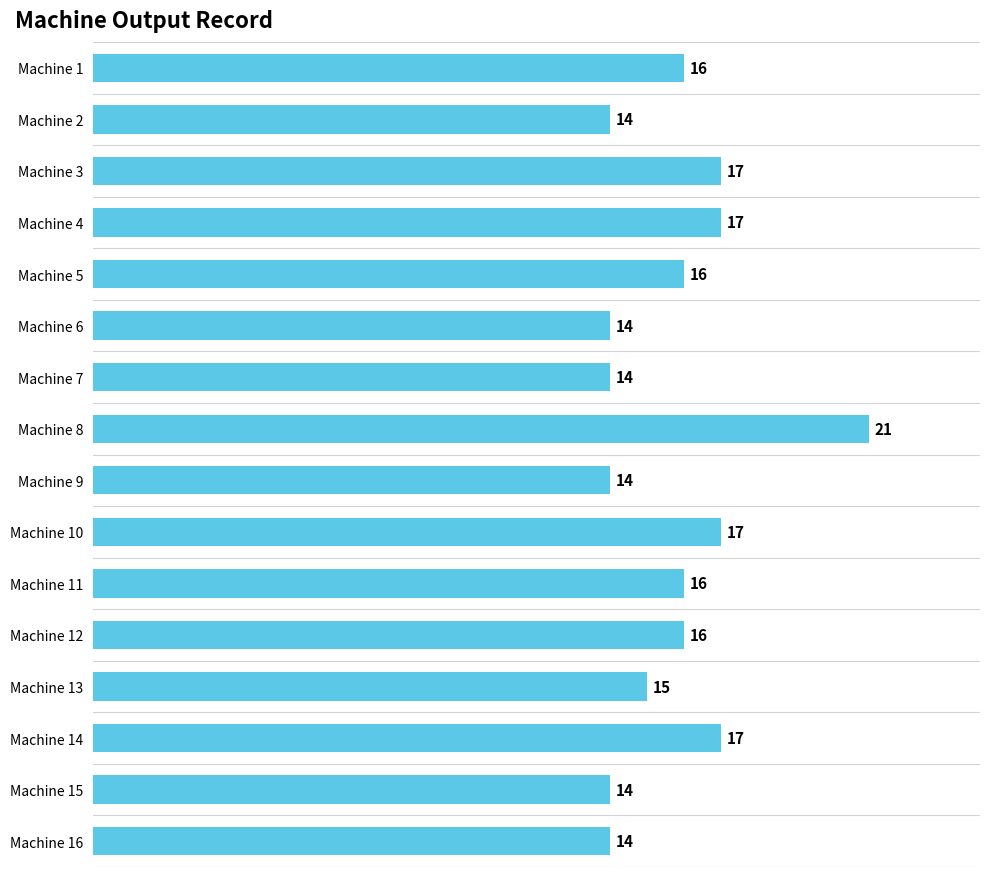

How many values are below 16?

7